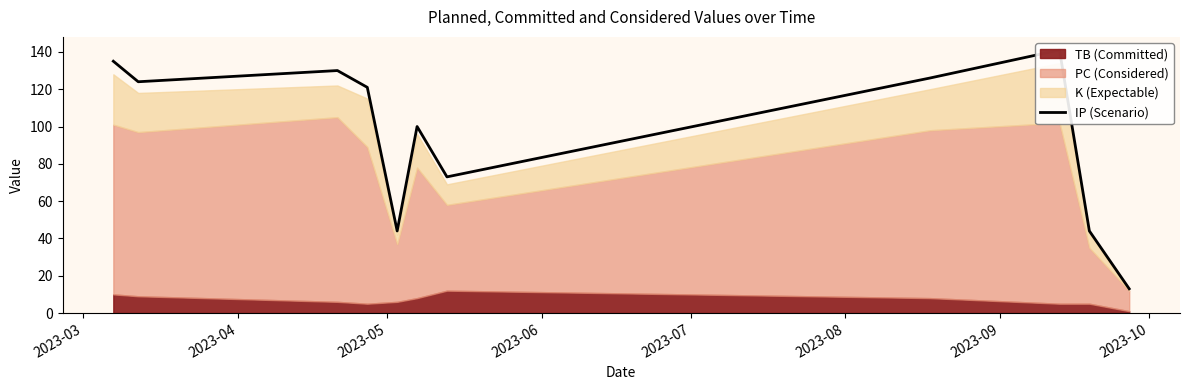

How many data points does each series have?

11